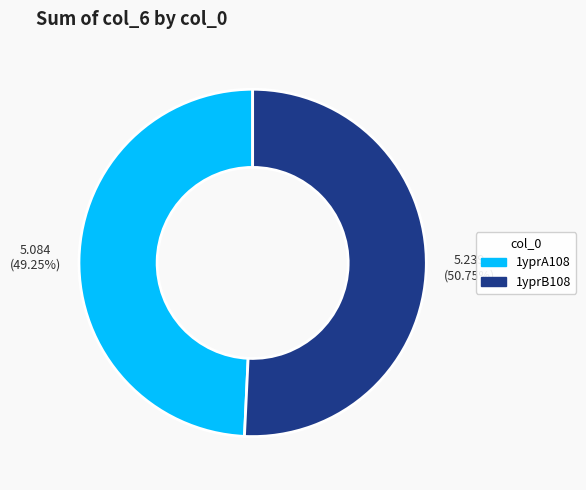

True or false: 1yprA108 accounts for 49% of the total.

True